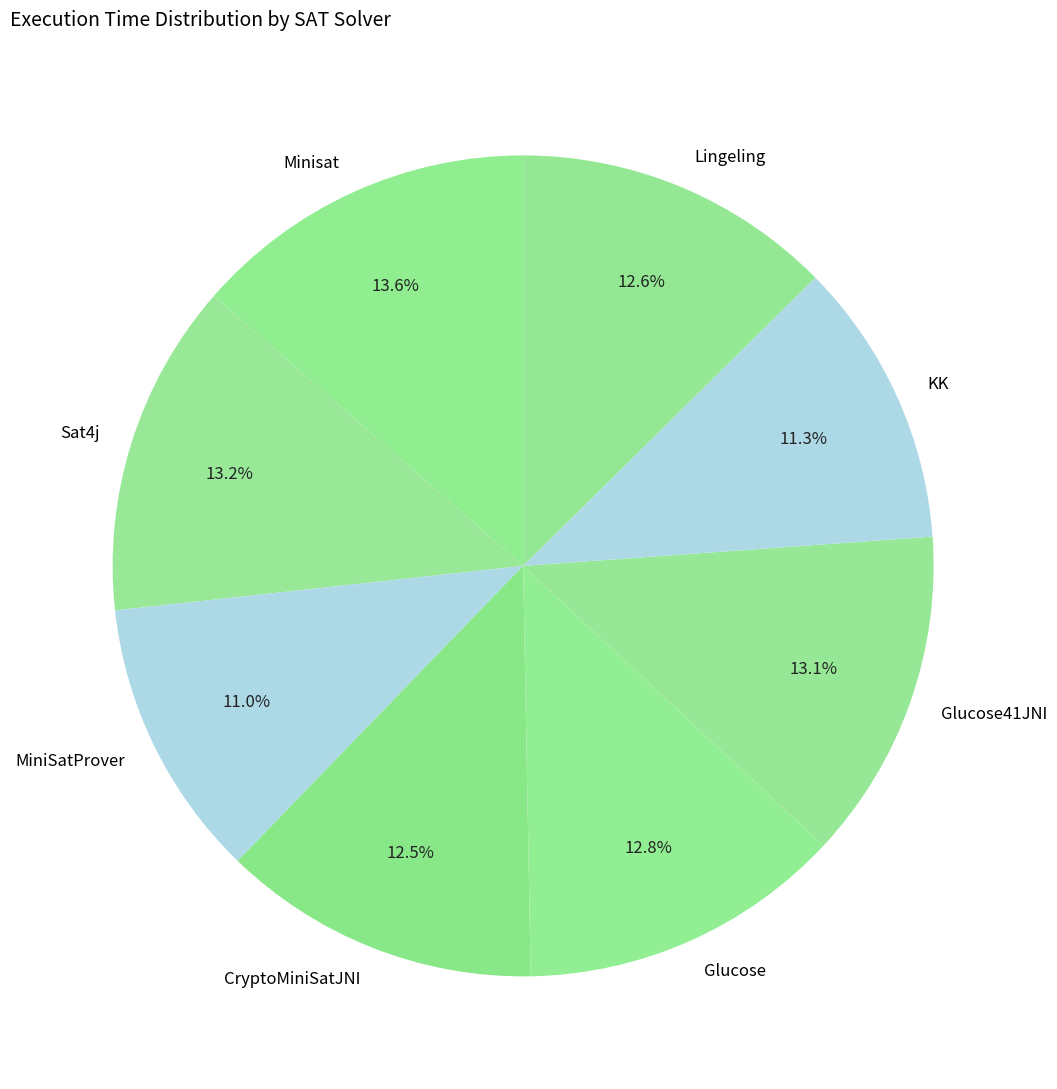

True or false: Sat4j accounts for 25% of the total.

False